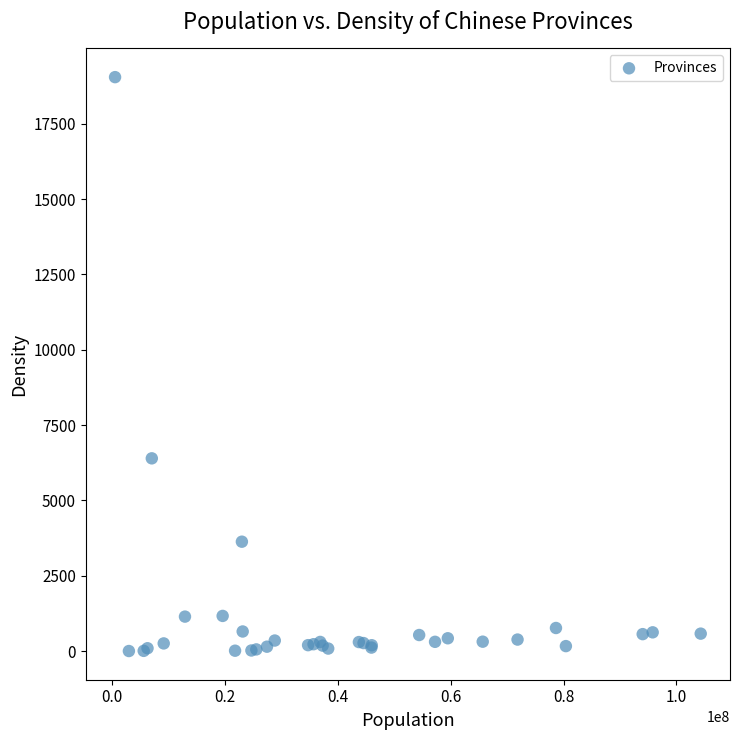

What Y value in the scatter plot is closest to 9523?

6396.0